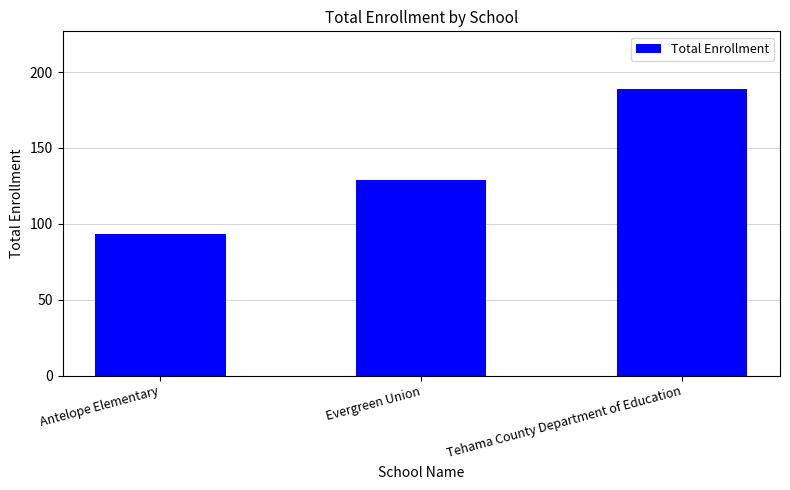

List the labels in order of value, largest first.

Tehama County Department of Education, Evergreen Union, Antelope Elementary